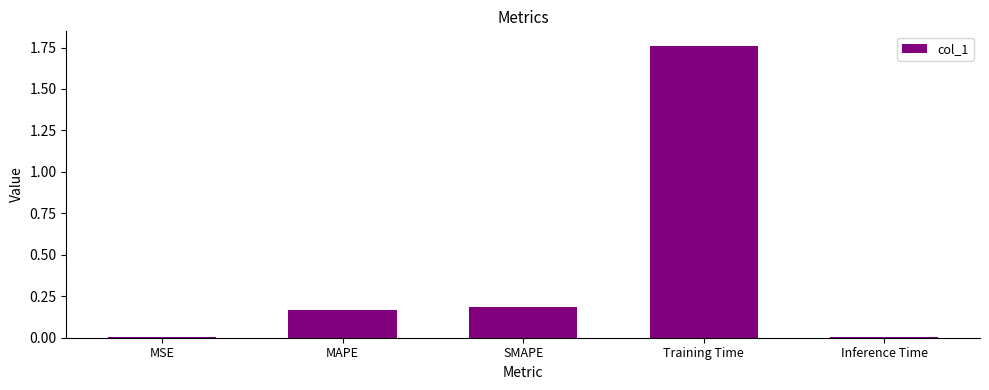

Between Inference Time and MAPE, which is larger?

MAPE